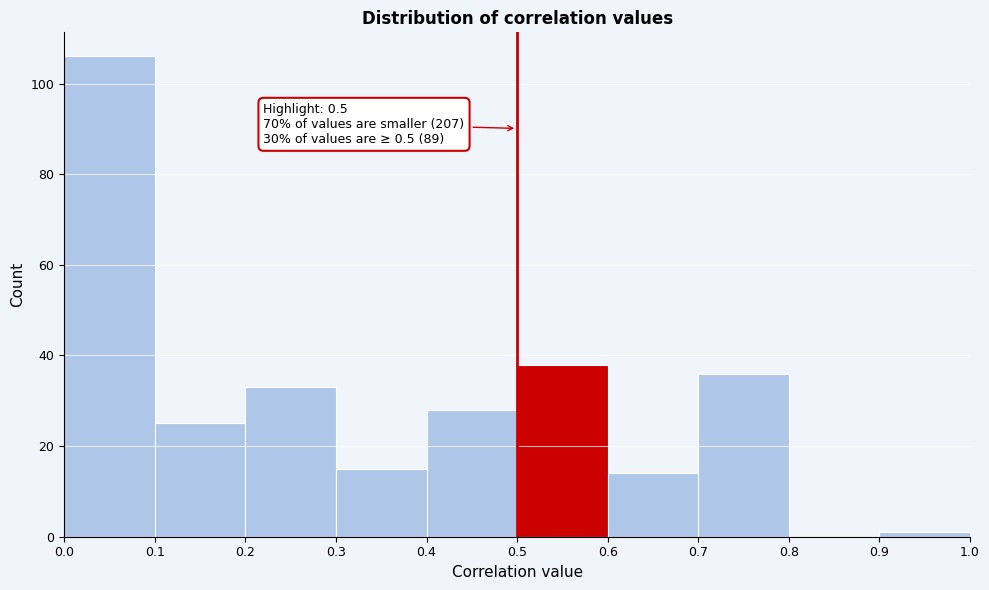

Over which range of the x-axis is the bar tallest?

0.0 to 0.1